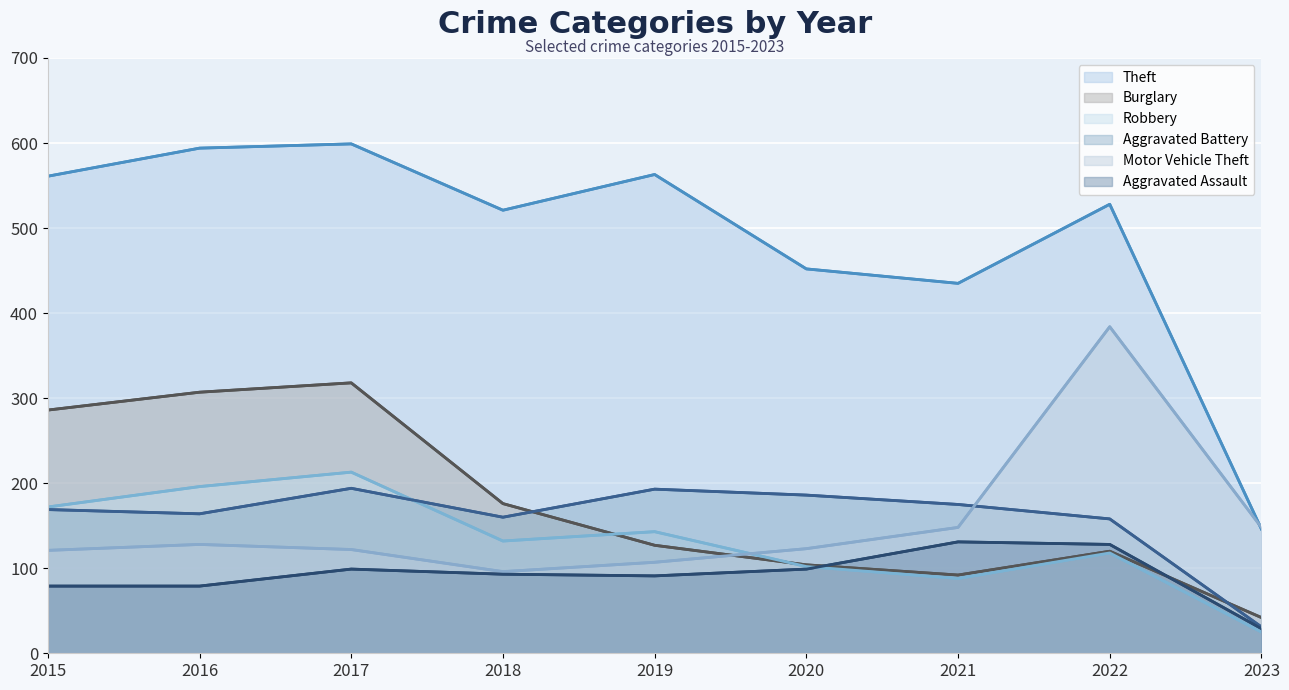

Reading right to left, transcribe all the data shown in this chart.

Theft: 2023=146	2022=528	2021=435	2020=452	2019=563	2018=521	2017=599	2016=594	2015=561
Burglary: 2023=42	2022=120	2021=92	2020=104	2019=127	2018=176	2017=318	2016=307	2015=286
Robbery: 2023=25	2022=118	2021=88	2020=102	2019=143	2018=132	2017=213	2016=196	2015=172
Aggravated Battery: 2023=31	2022=158	2021=175	2020=186	2019=193	2018=160	2017=194	2016=164	2015=169
Motor Vehicle Theft: 2023=148	2022=384	2021=148	2020=123	2019=107	2018=96	2017=122	2016=128	2015=121
Aggravated Assault: 2023=29	2022=128	2021=131	2020=99	2019=91	2018=93	2017=99	2016=79	2015=79